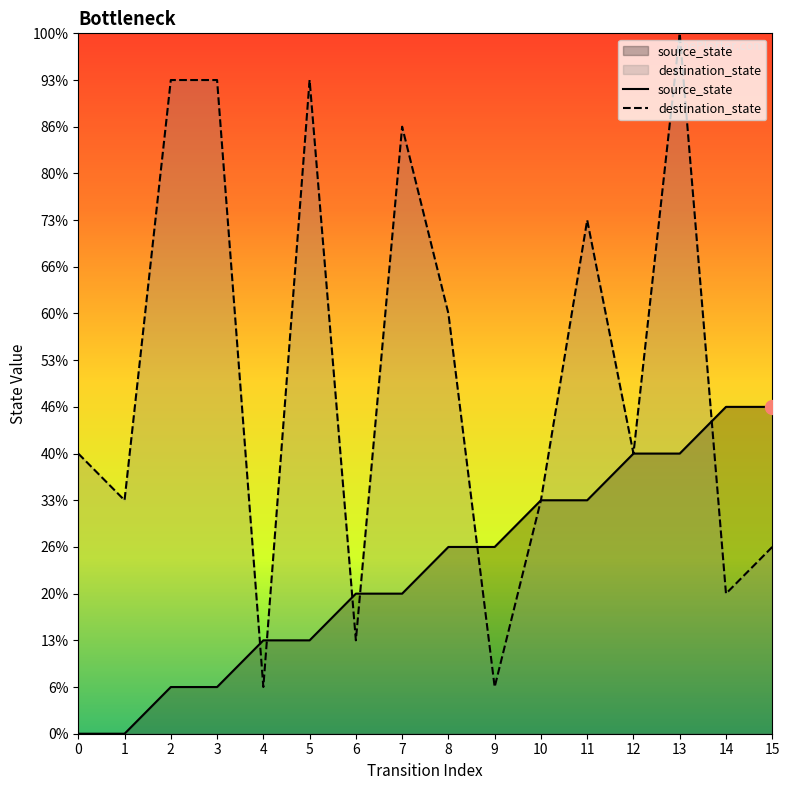

True or false: source_state has more than 2 interior local peaks.

False